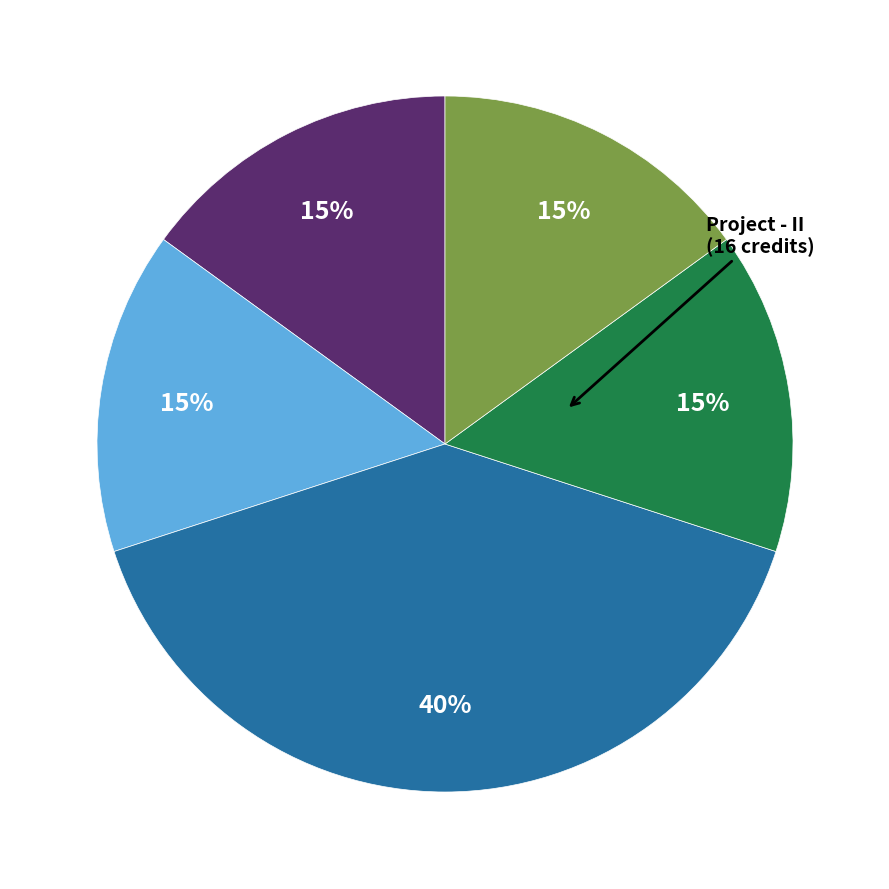

How many slices are in this pie chart?

5